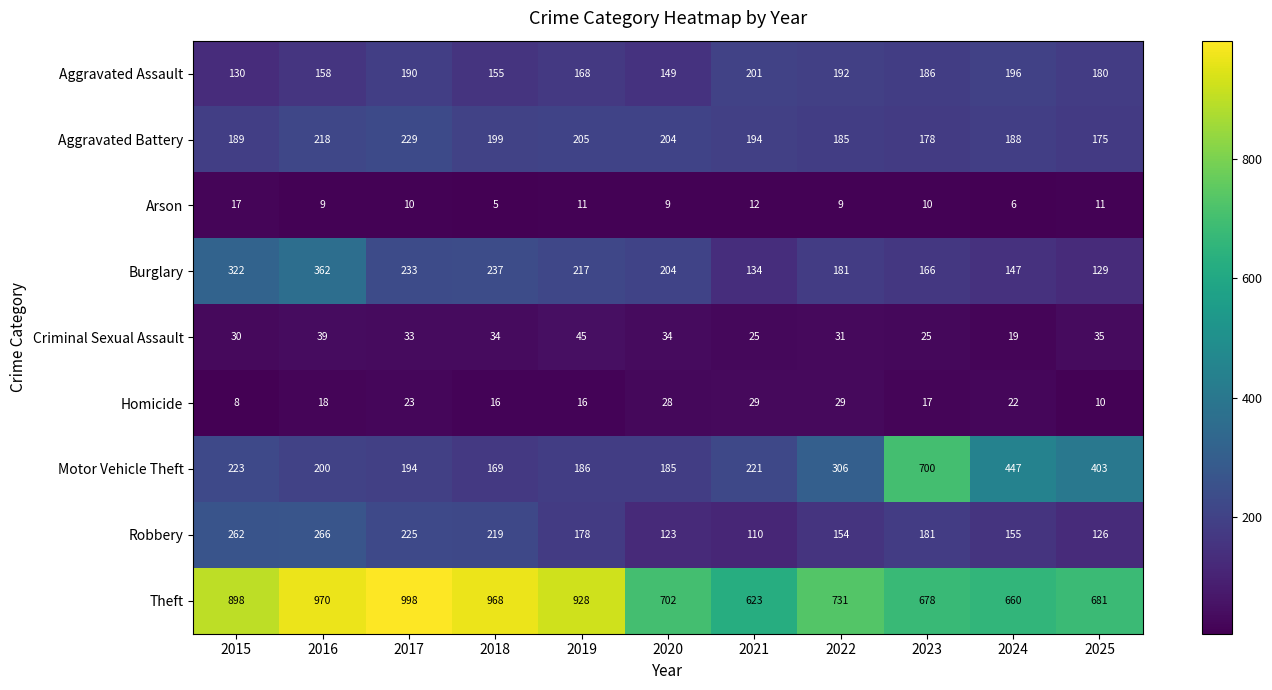

Which series changed the most between 2015 and 2016?

Theft